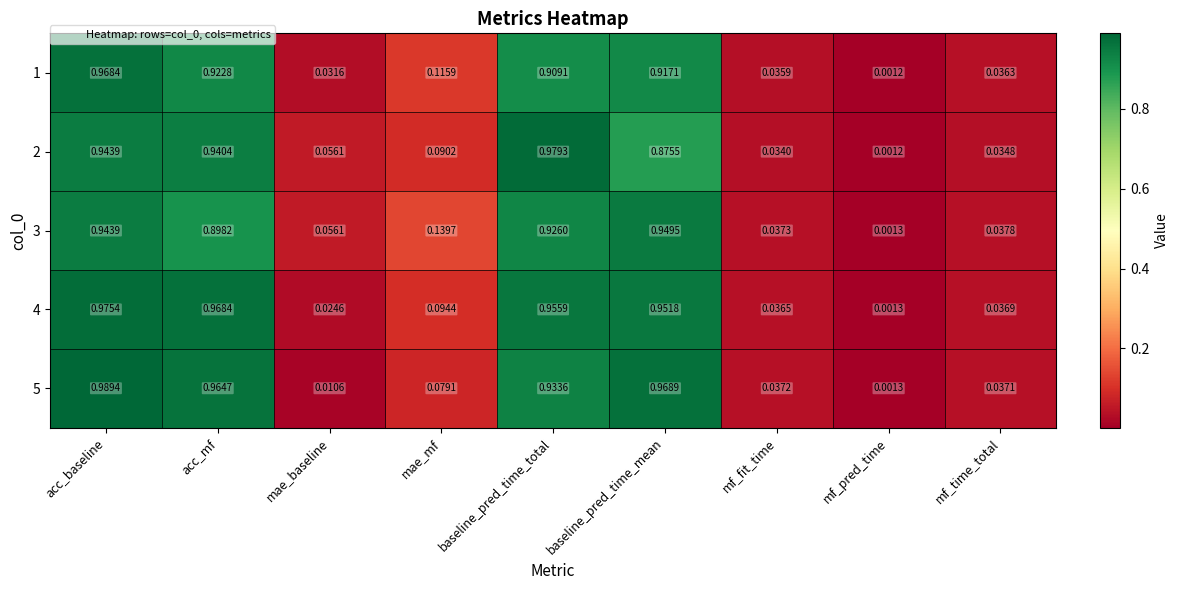

At which category is the sum across all series the highest?

acc_baseline